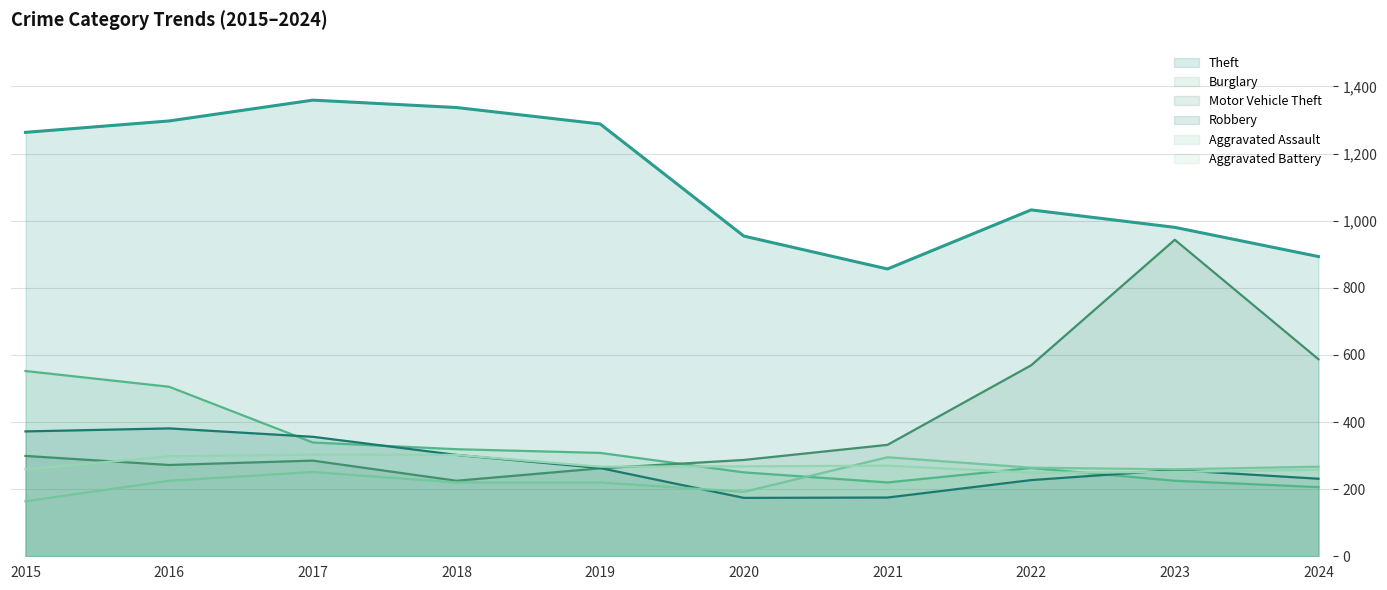

Is the value of Aggravated Assault at 2021 greater than the value of Motor Vehicle Theft at 2015?

No